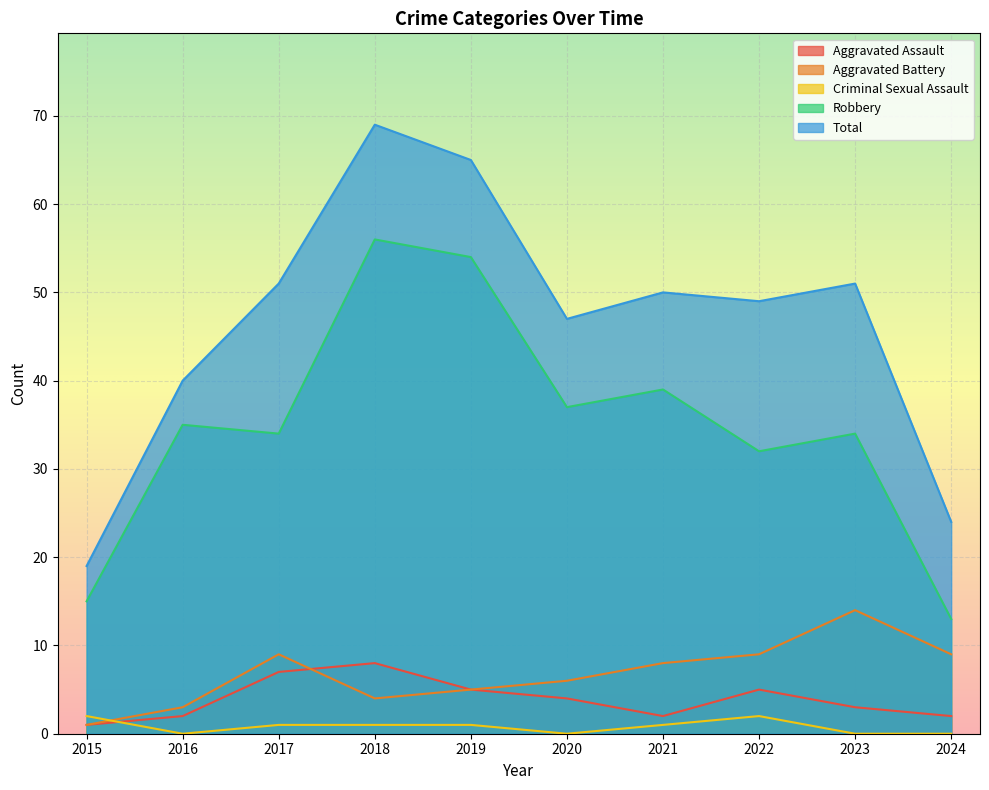

True or false: Total and Criminal Sexual Assault cross at least once.

False